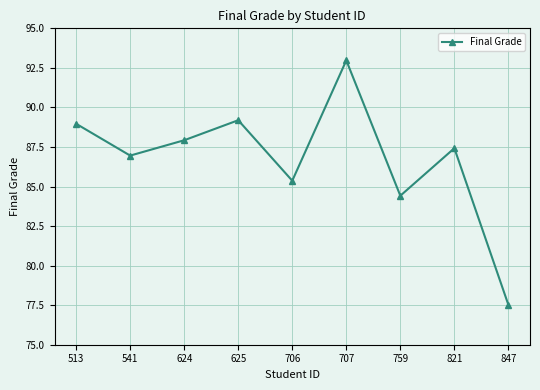

True or false: the data shows 87.0 at 541.

True